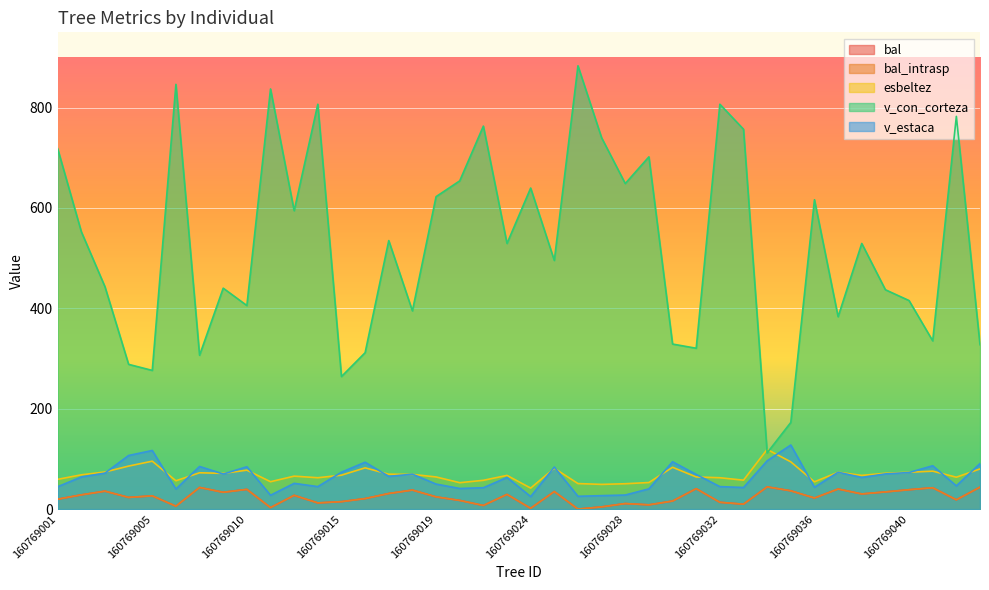

List the series in order of their peak value, lowest first.

bal, bal_intrasp, esbeltez, v_estaca, v_con_corteza